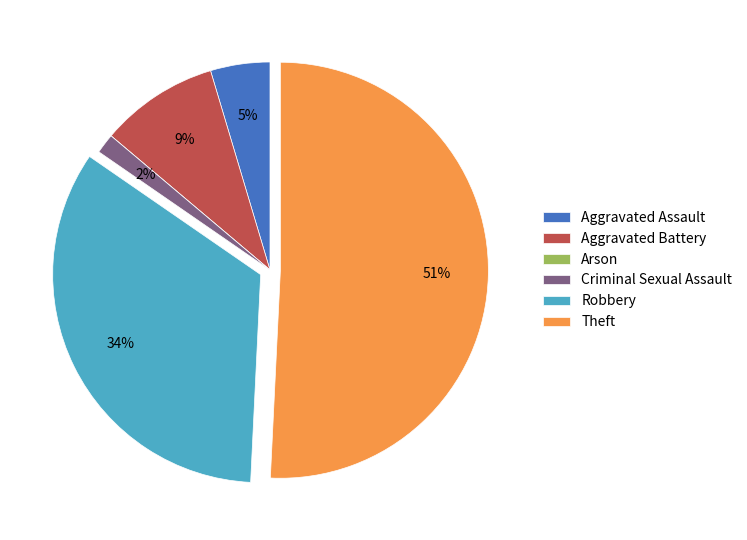

Which slice is the largest?

Theft